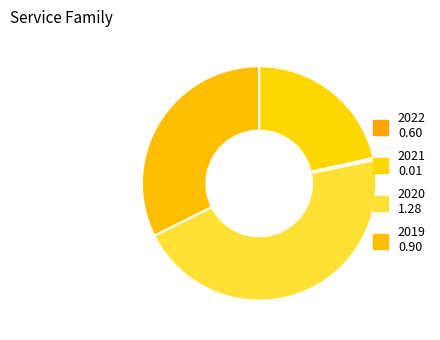

True or false: 2019 accounts for 32% of the total.

True